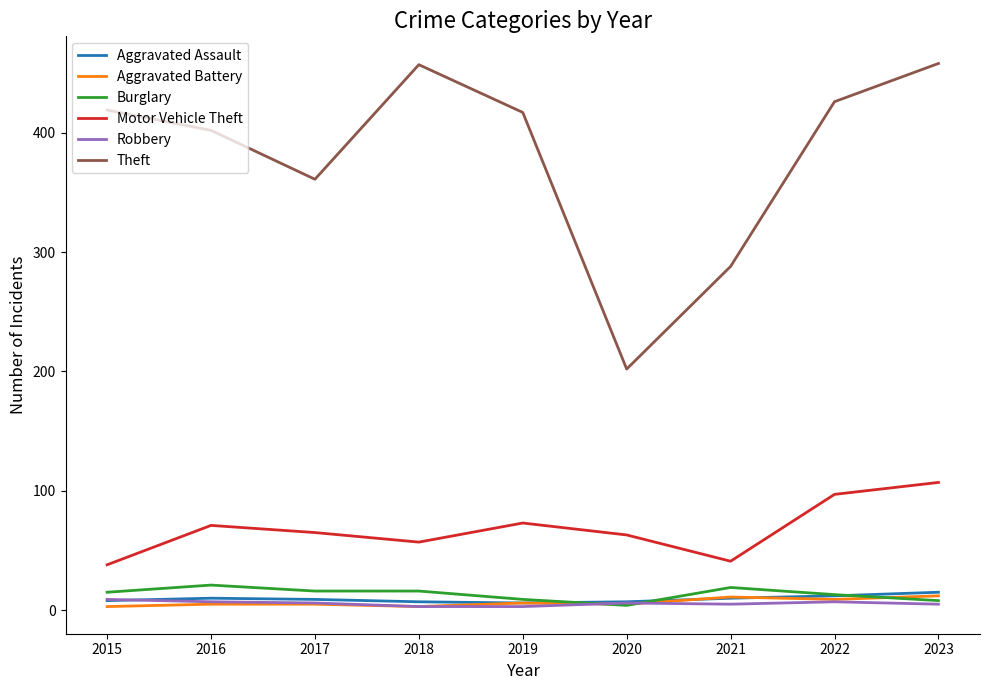

Is the value of Aggravated Assault at 2021 greater than the value of Aggravated Battery at 2015?

Yes